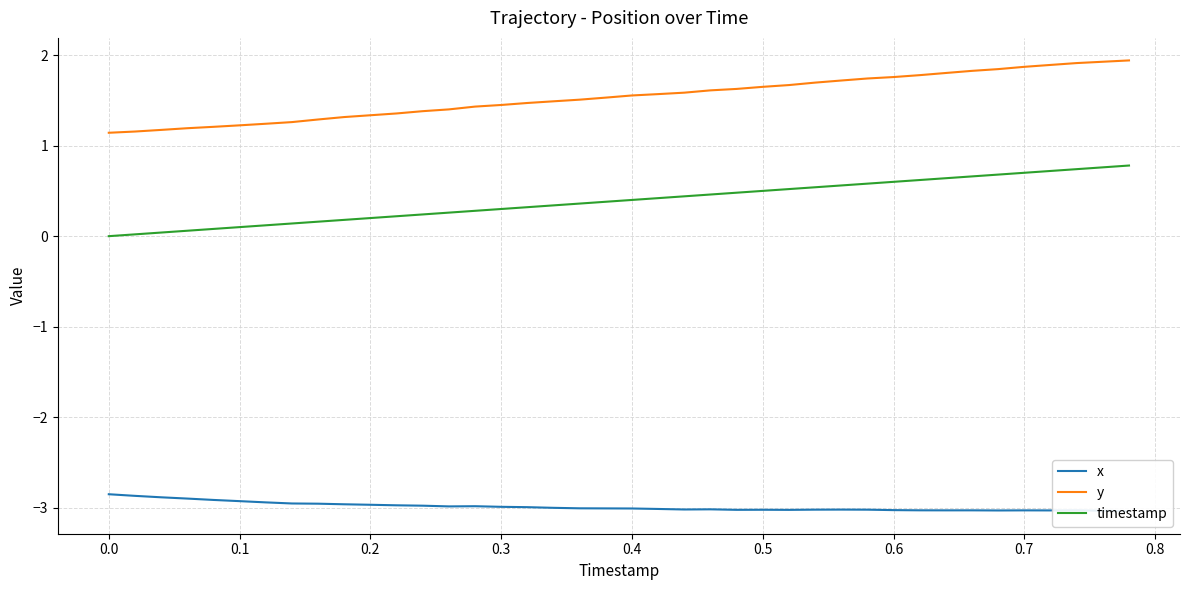

True or false: y and timestamp intersect in this chart.

False